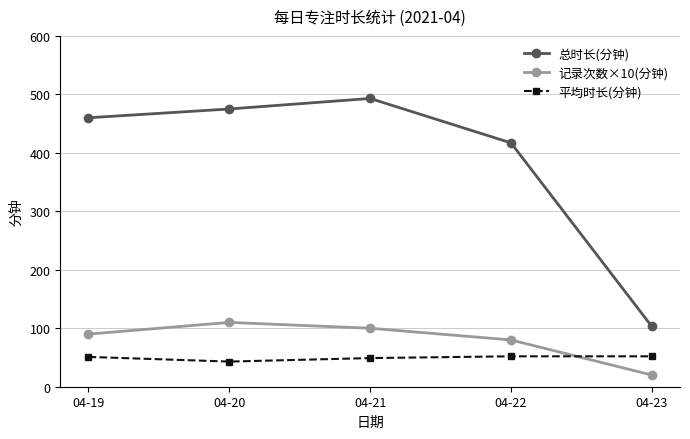

What is the difference between the highest and lowest values at 04-20?

432